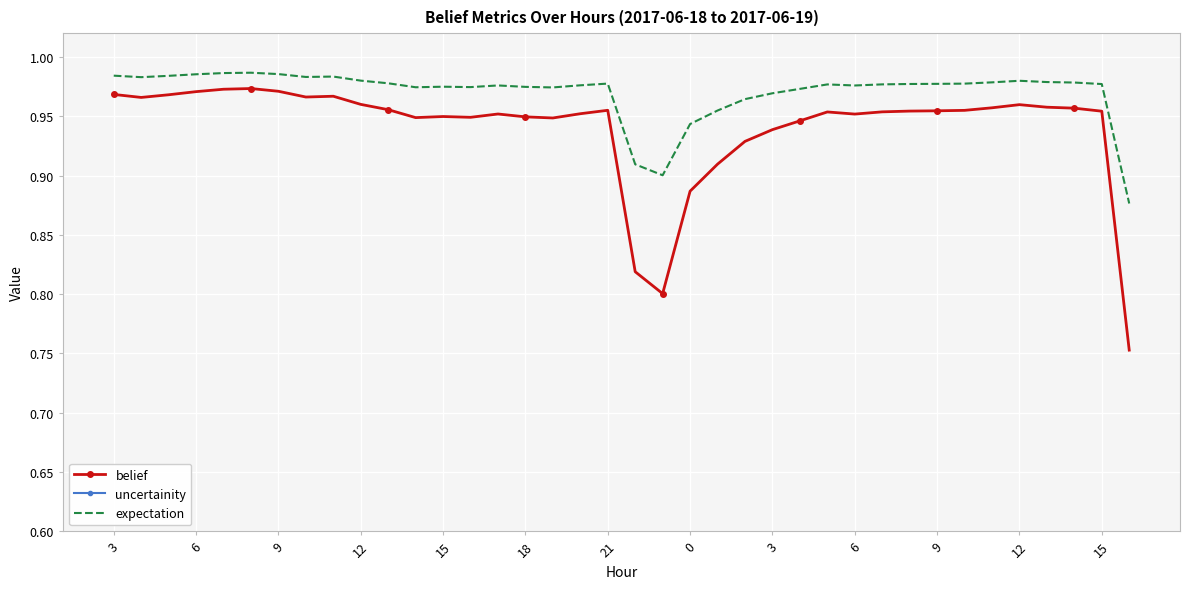

Count the uncertainity values in the range 0 to 1.

38